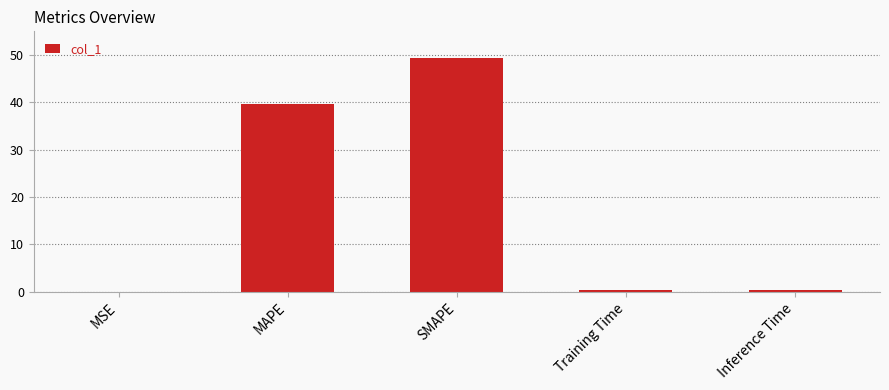

What is the sum of all values?

89.7